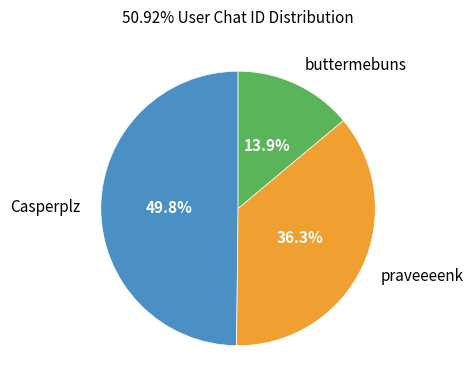

Does any single category account for the majority?

No